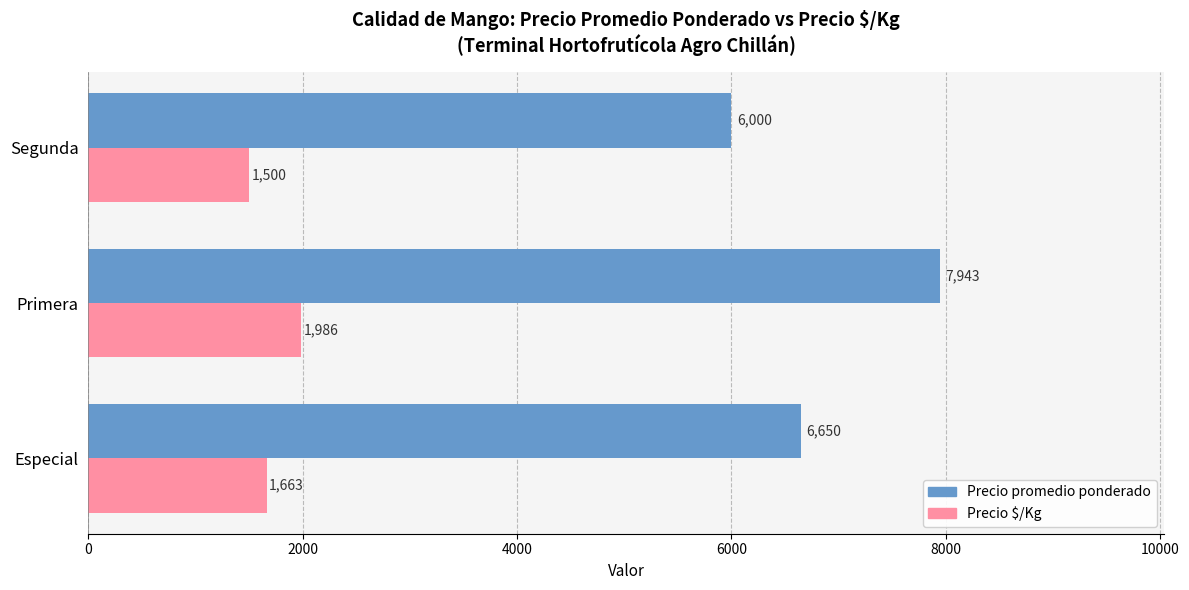

Between Especial and Primera, which series saw the biggest shift?

Precio promedio ponderado